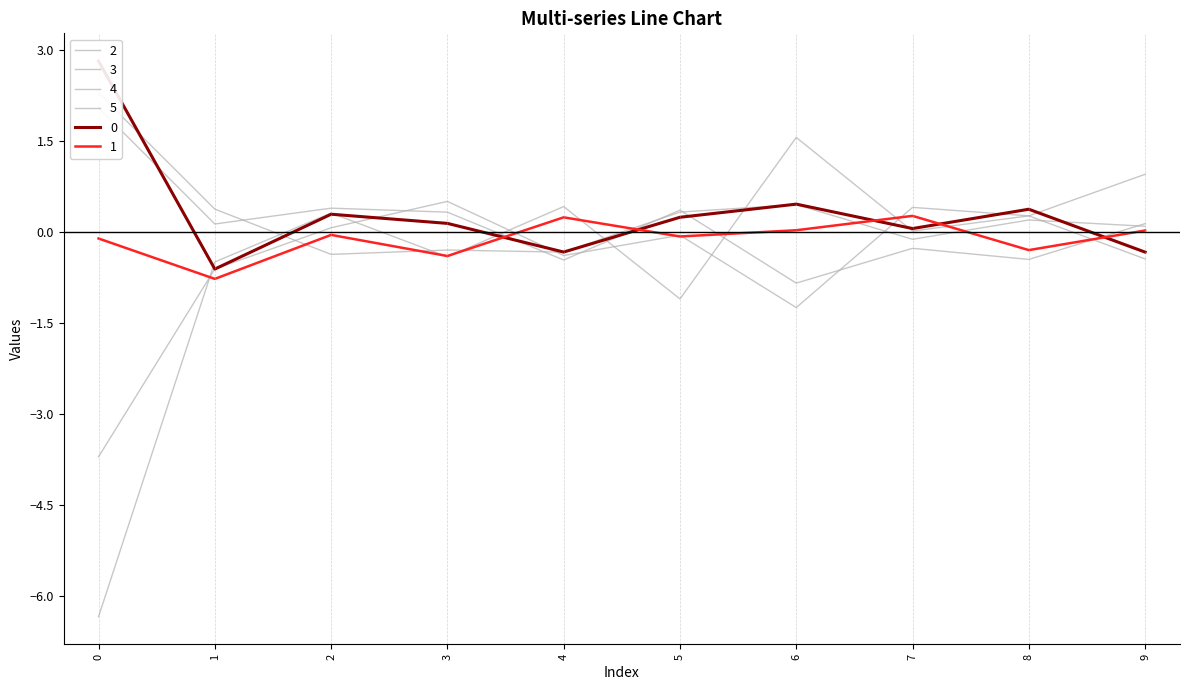

True or false: 2 and 5 intersect in this chart.

True